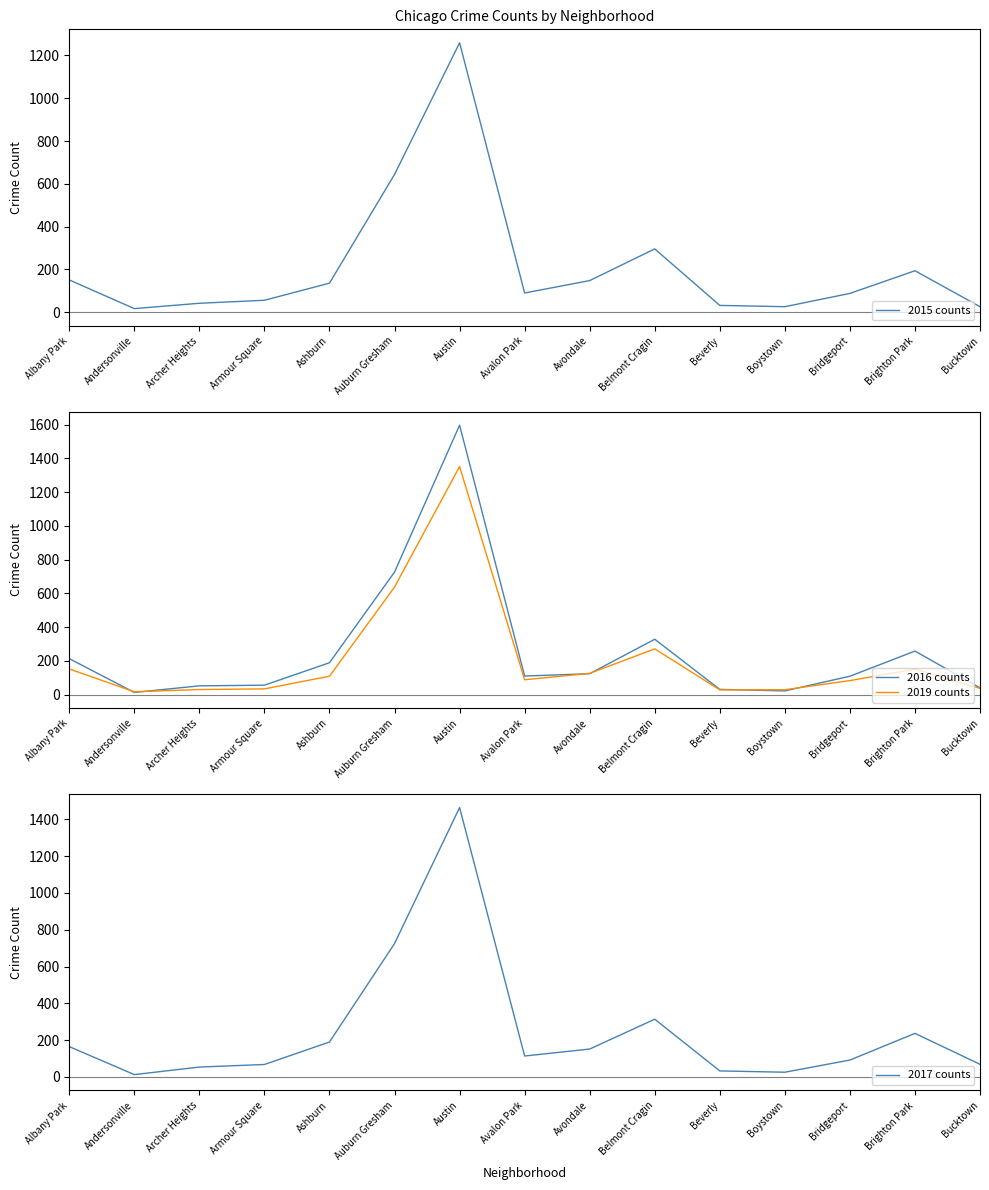

At which label is 2015 counts closest to 638?

Auburn Gresham